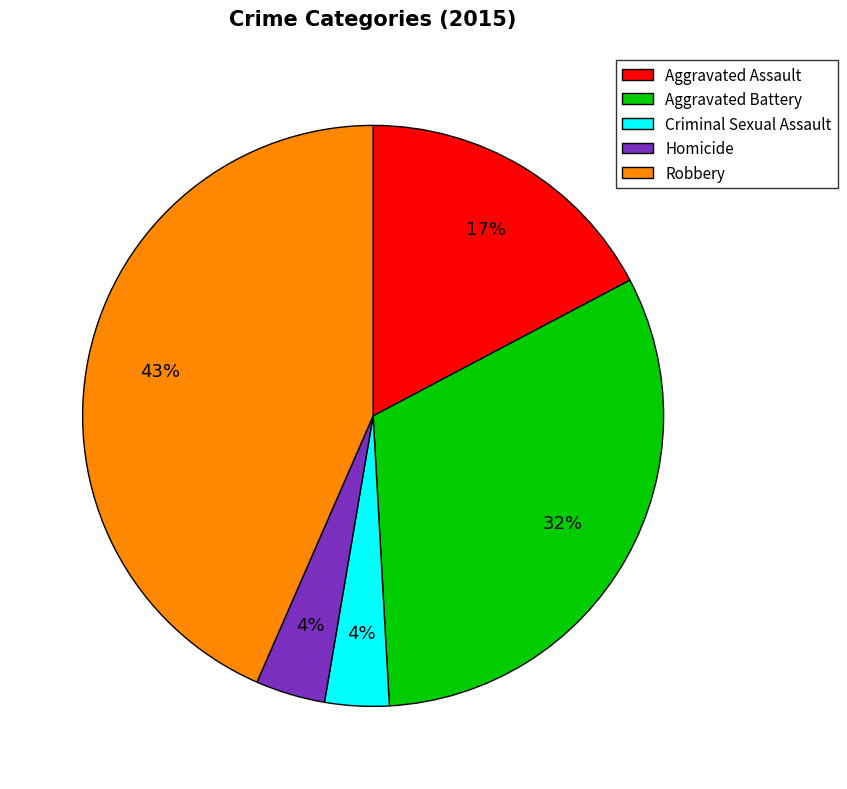

To the nearest percent, what portion does Robbery represent?

43%